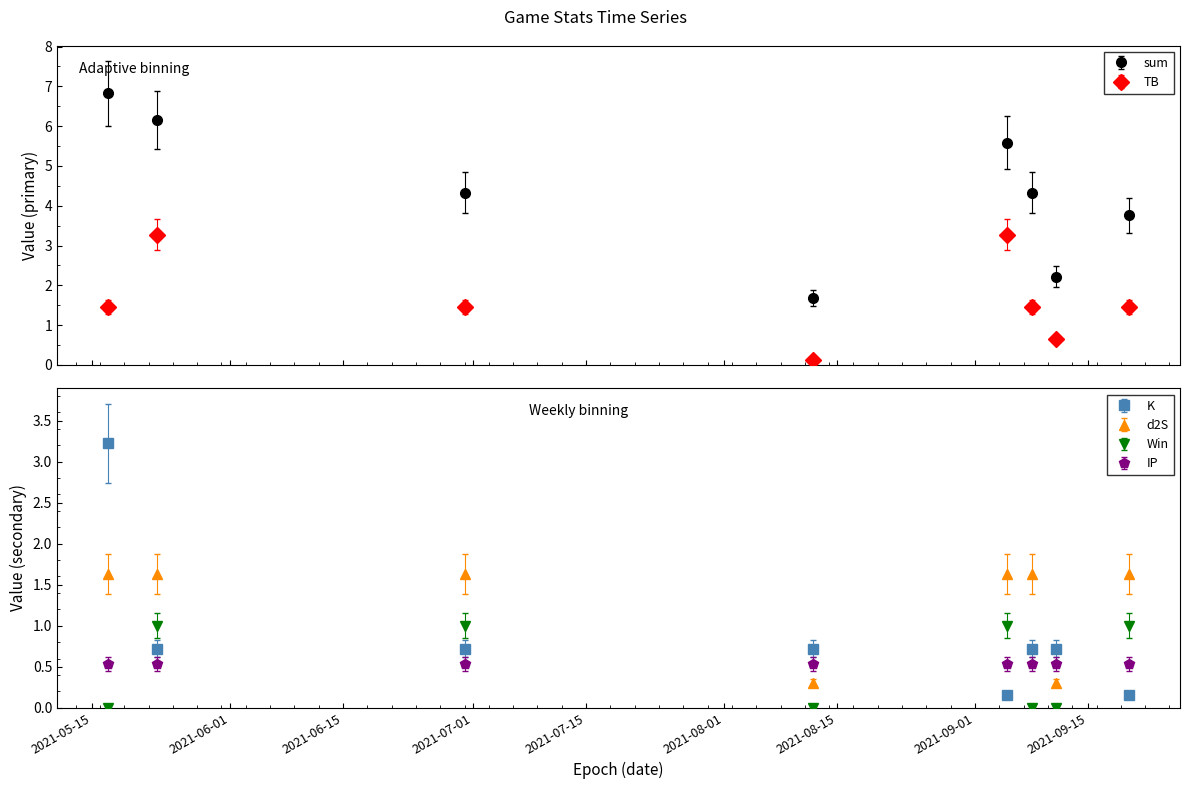

What is the label of the 7th point from the left?

2021-09-11